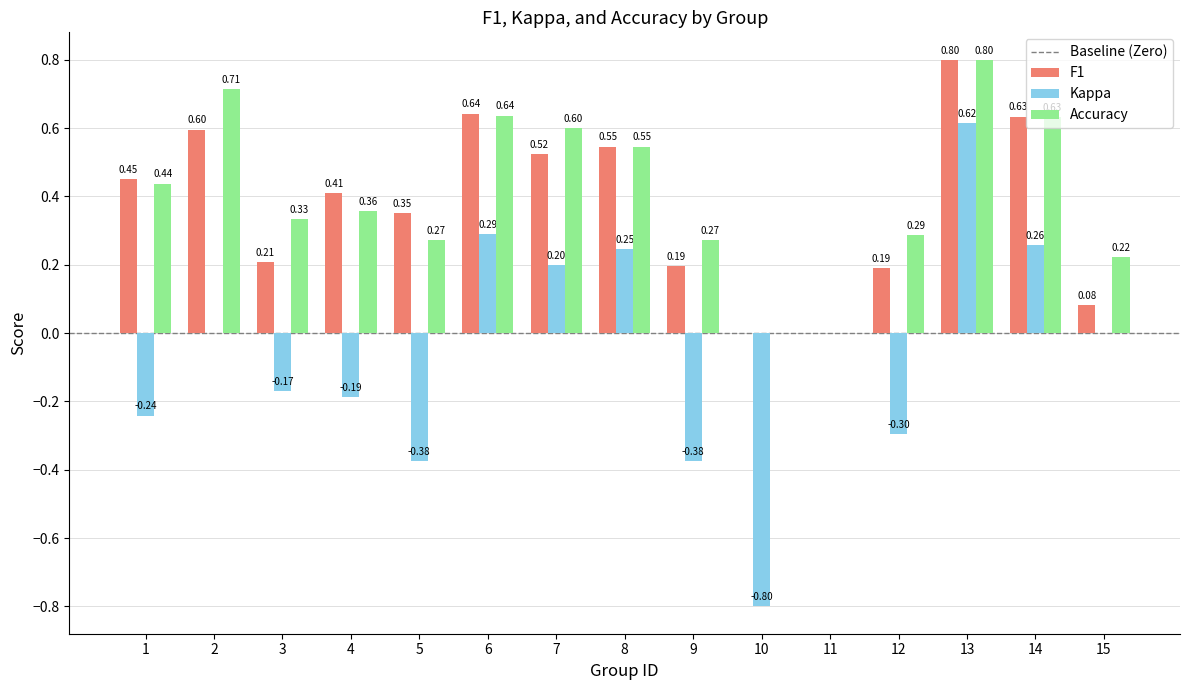

What is the sum of all Kappa values?

-0.8